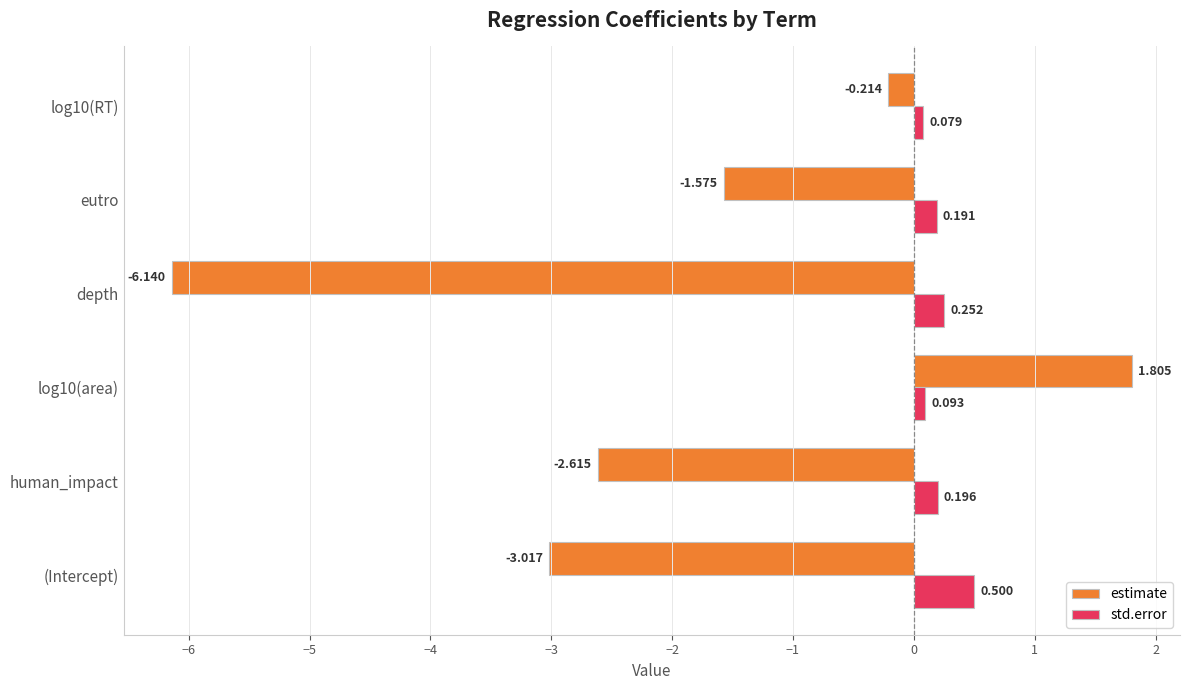

Which label corresponds to the smallest value in the chart?

depth